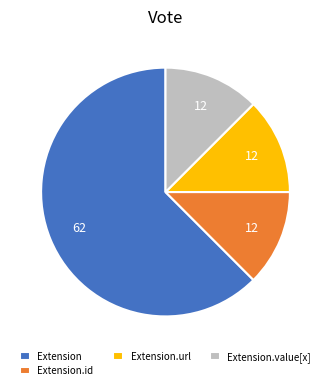

True or false: Extension.value[x] accounts for 27% of the total.

False